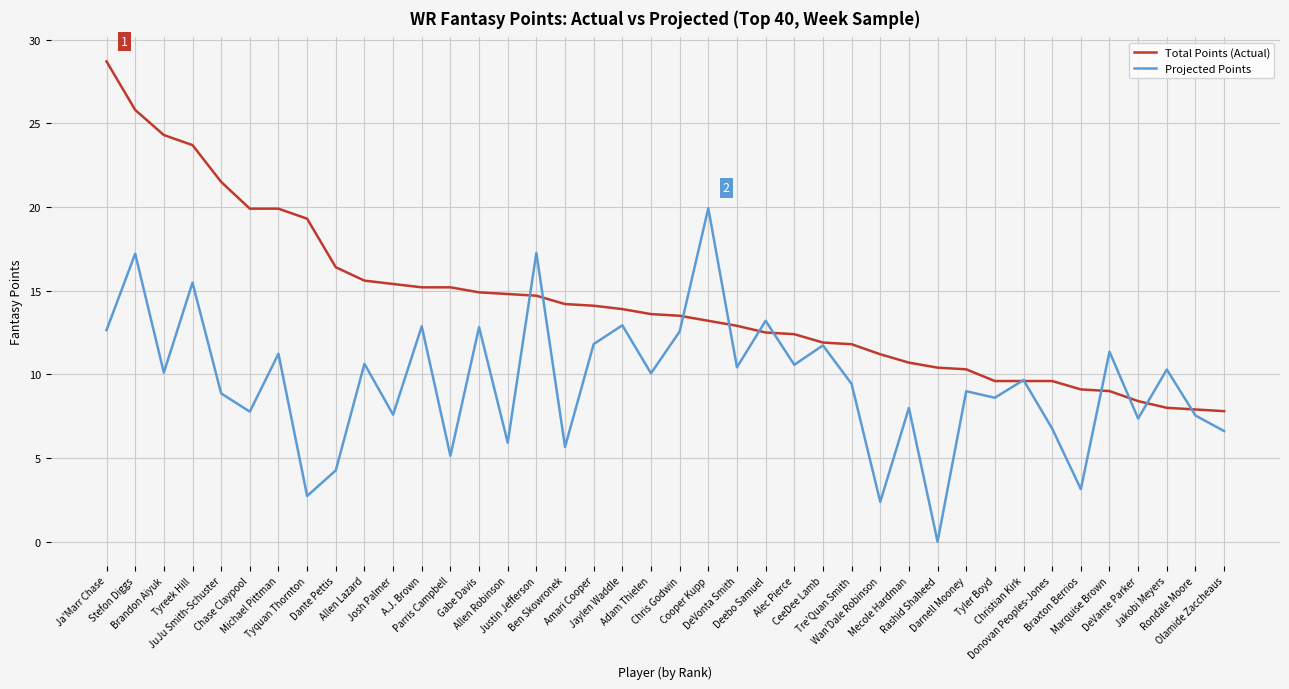

What is the lowest value of the Total Points (Actual) series?

7.8